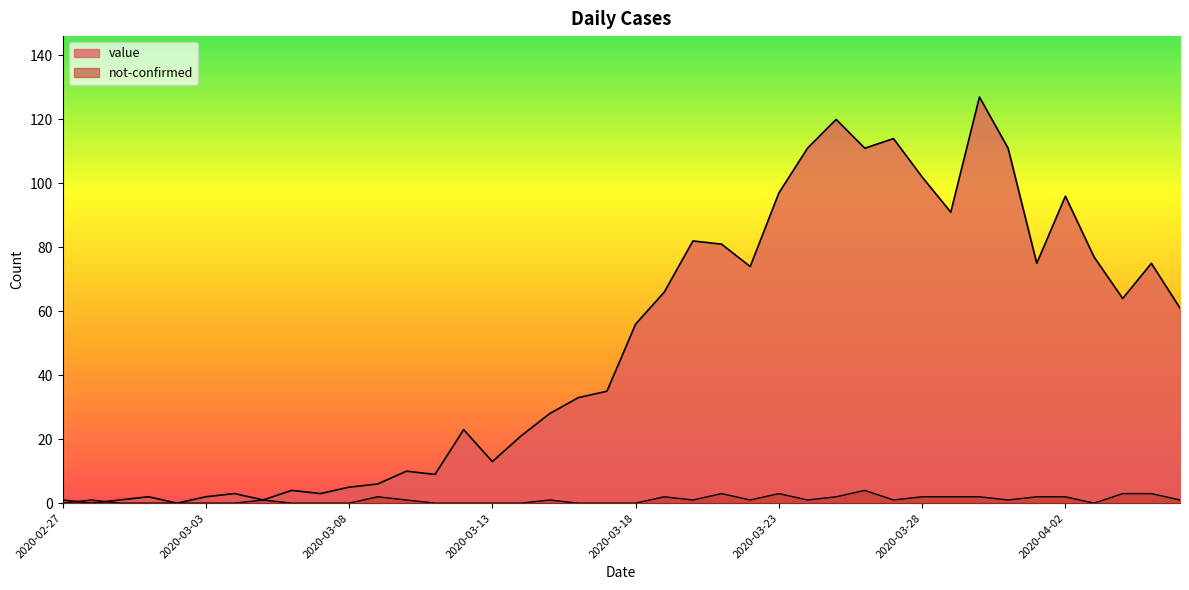

What is the label of the 26th point from the left?

2020-03-23